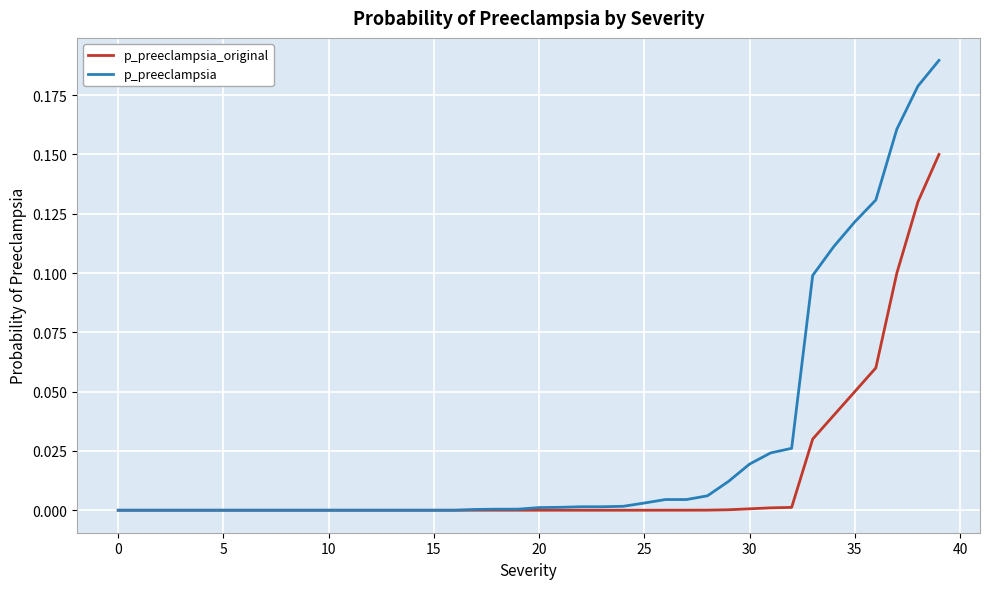

Rank the series by their average value, from highest to lowest.

p_preeclampsia, p_preeclampsia_original